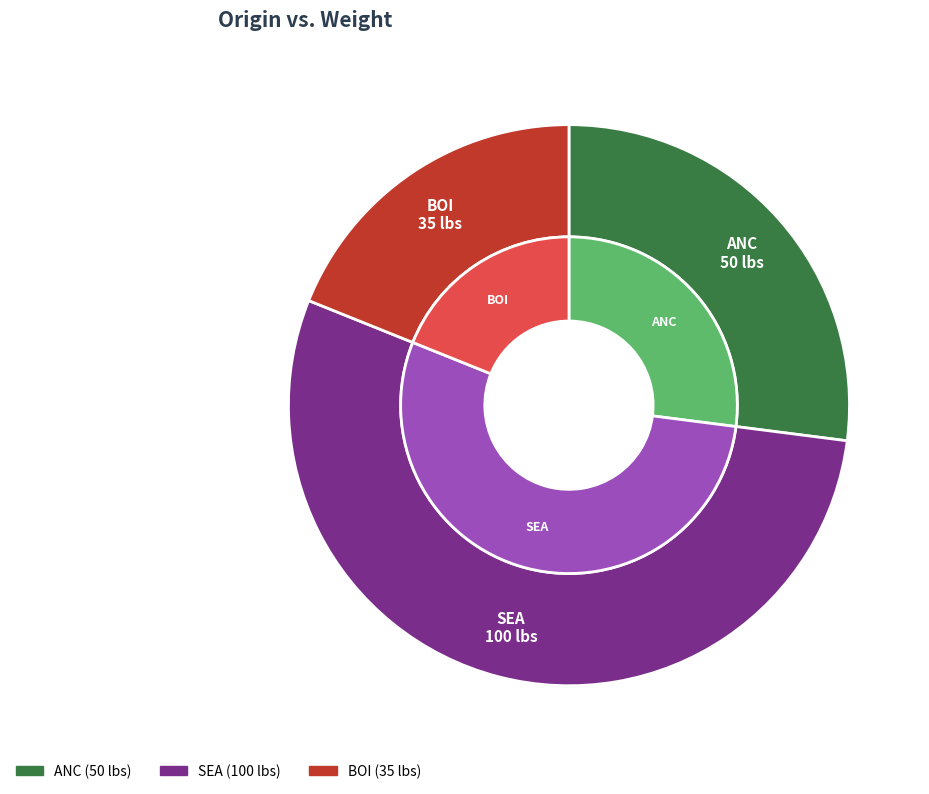

What is the total percentage of SEA and ANC?

81.1%